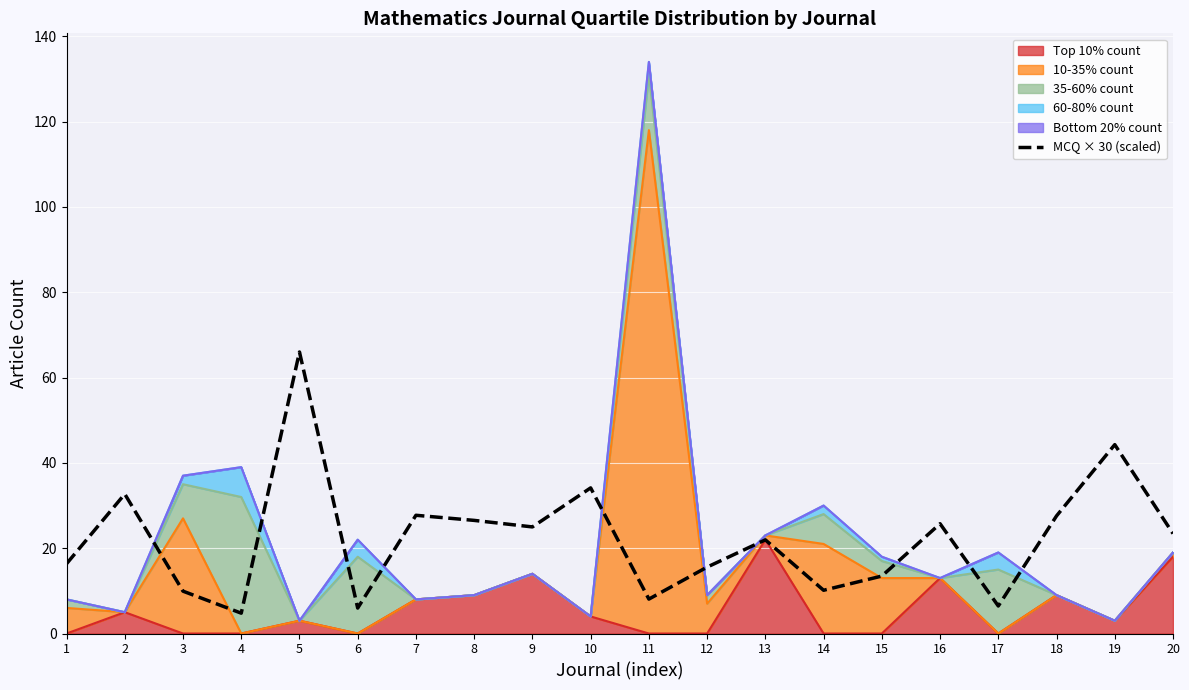

Is it true that the value at 19 is 20.0?

False